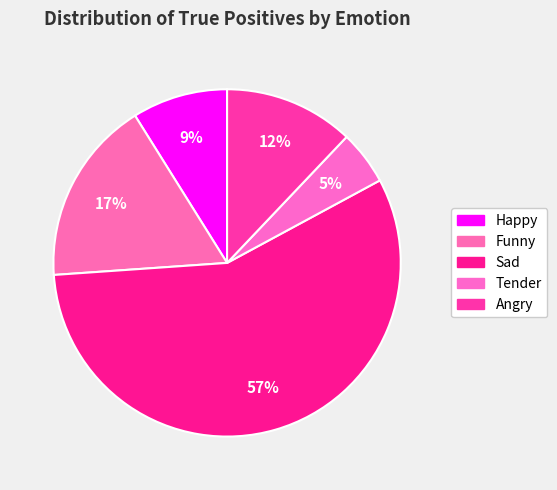

To the nearest percent, what portion does Angry represent?

12%